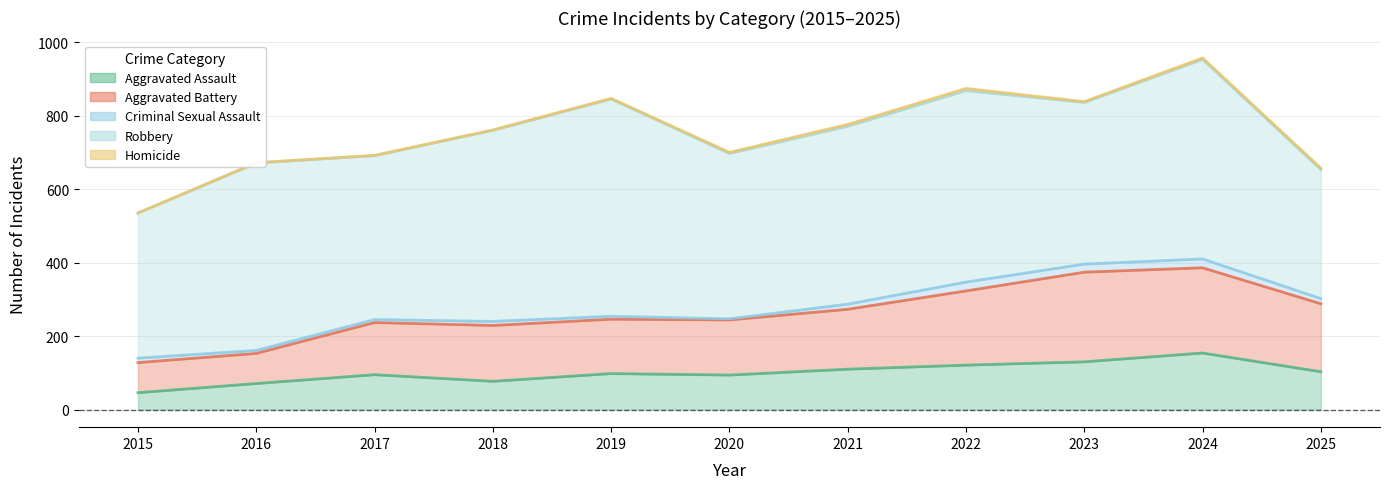

At which label does Robbery first exceed 484?

2016